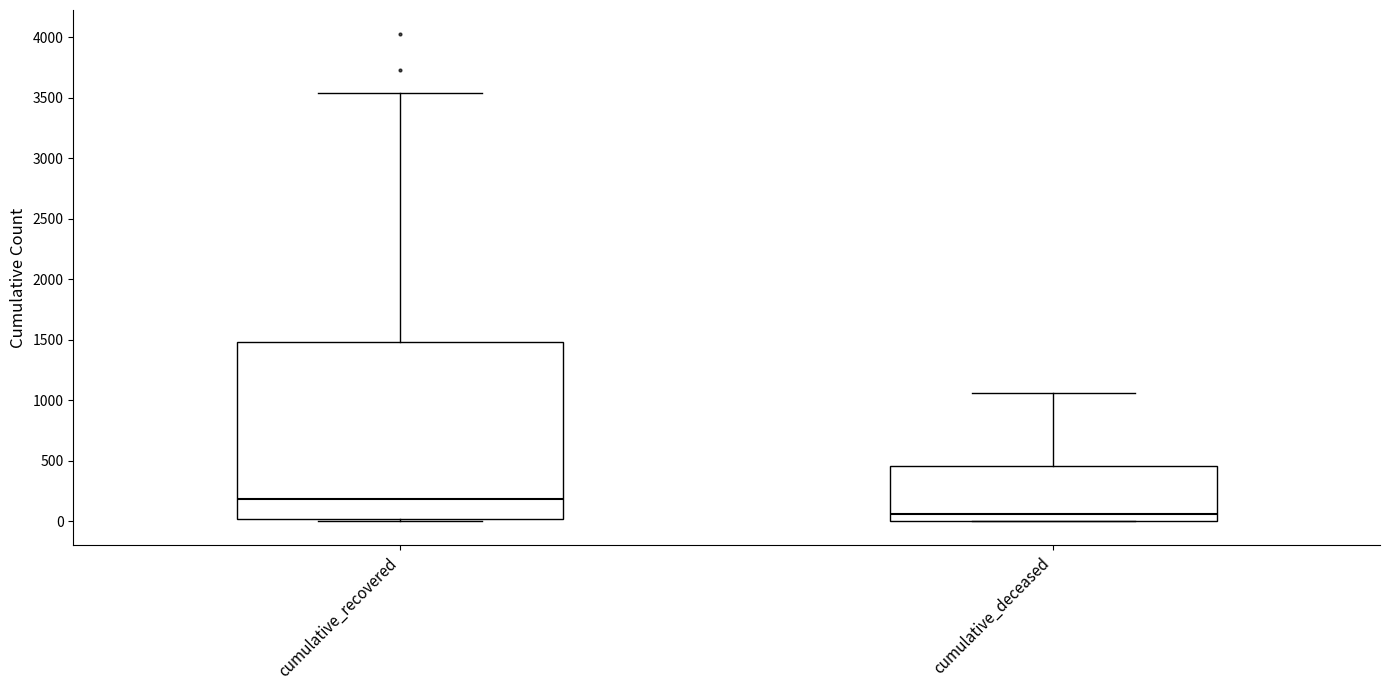

Reading left to right, transcribe this box plot: for each box, give where its median line is, the range the box spans, and where its two whiskers end, as read against the y-axis. The values are not printed on the chart, so give them approximately, as read against the axis.

cumulative_recovered: median 200, box 0 to 1500, whiskers 0 to 3550
cumulative_deceased: median 50, box 0 to 450, whiskers 0 to 1050